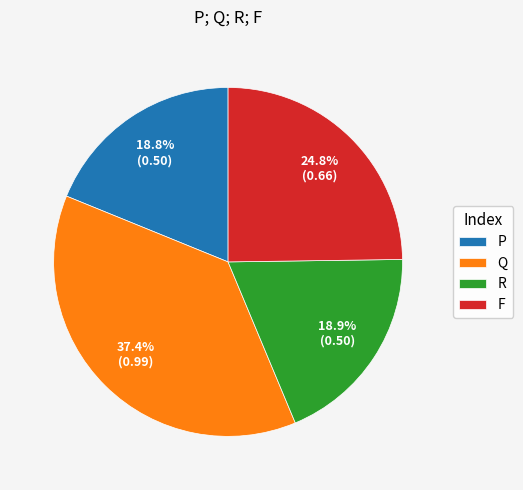

The P slice represents 19% of the pie. True or false?

True